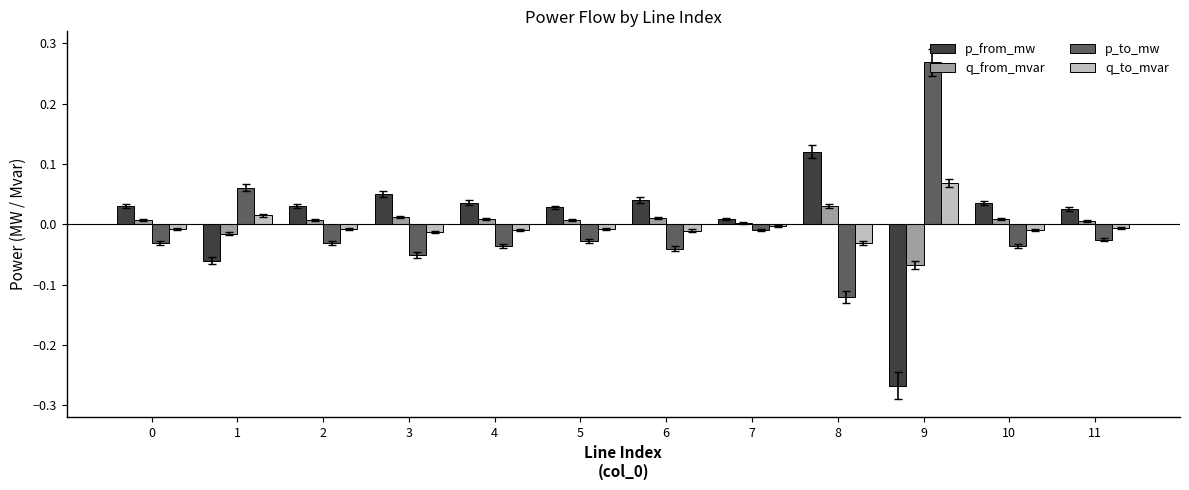

Are the bars horizontal?

No